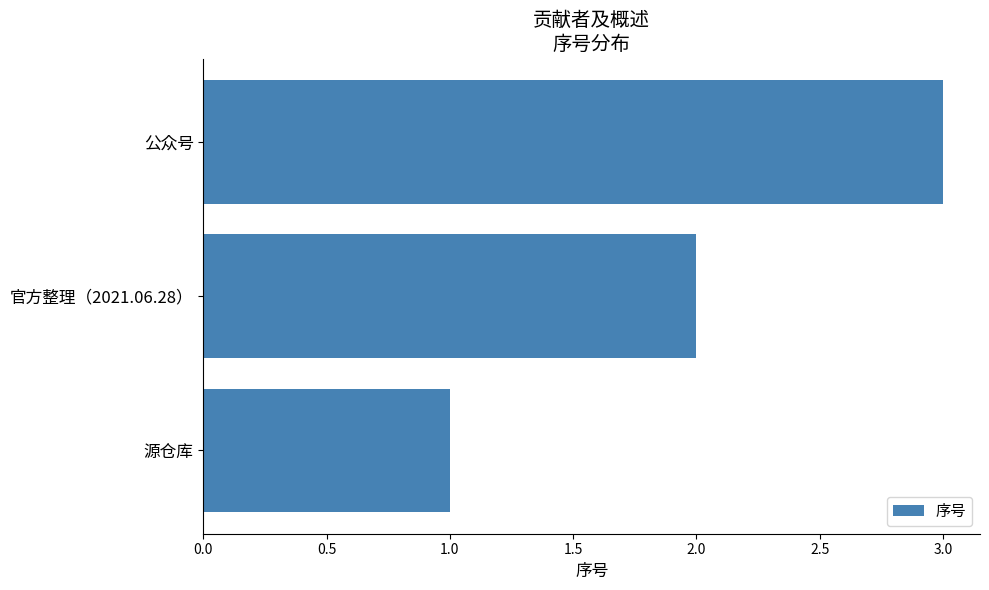

What value does the data have at 公众号?

3